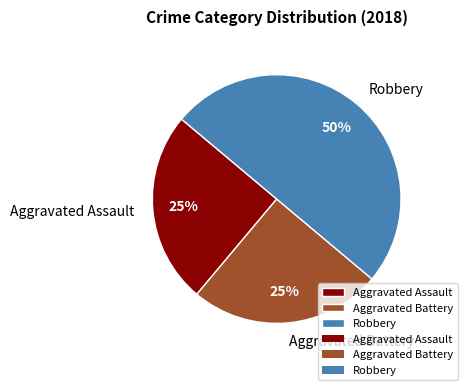

Approximately how many times larger is the value at Aggravated Battery compared to Aggravated Assault?

1.0